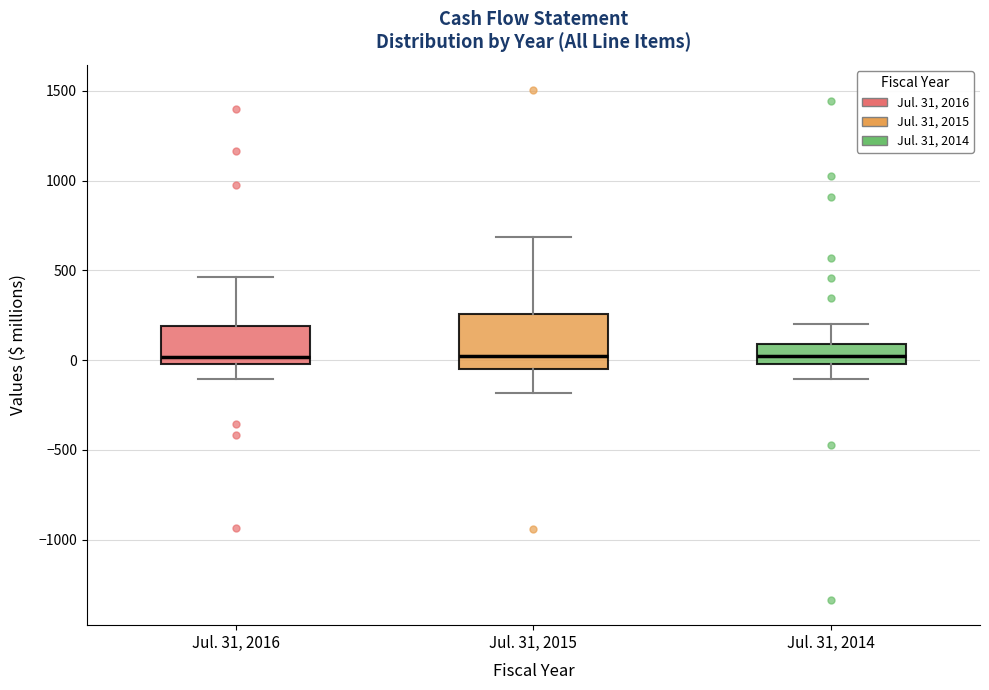

Reading left to right, transcribe this box plot: for each box, give where its median line is, the range the box spans, and where its two whiskers end, as read against the y-axis. The values are not printed on the chart, so give them approximately, as read against the axis.

Jul. 31, 2016: median 0 (just above the box's lower edge), box 0 to 200, whiskers -100 to 450
Jul. 31, 2015: median 0, box -50 to 250, whiskers -200 to 700
Jul. 31, 2014: median 0 (inside the box), box 0 to 100, whiskers -100 to 200